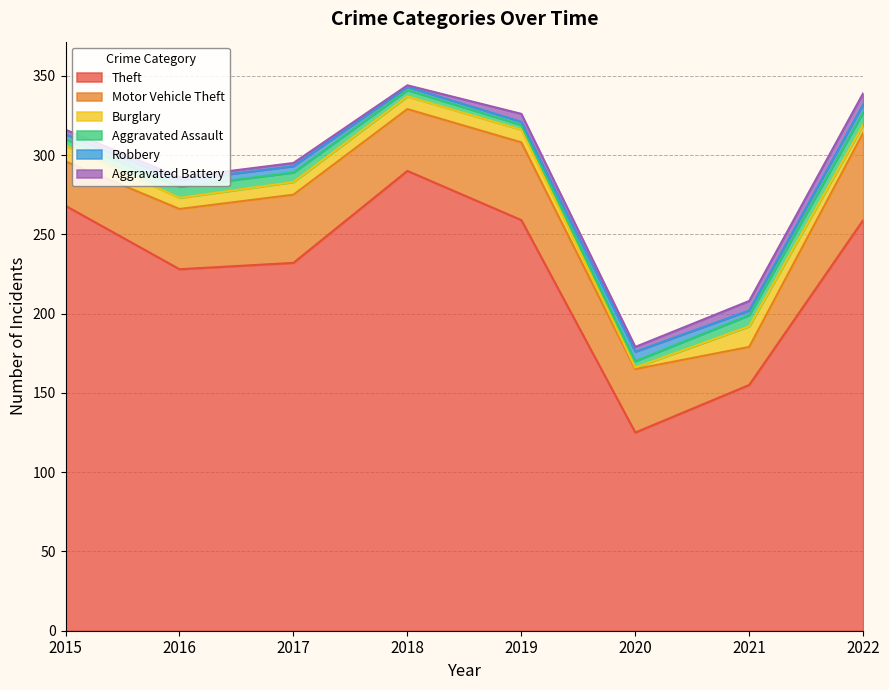

Between 2015 and 2018, which series saw the biggest shift?

Theft